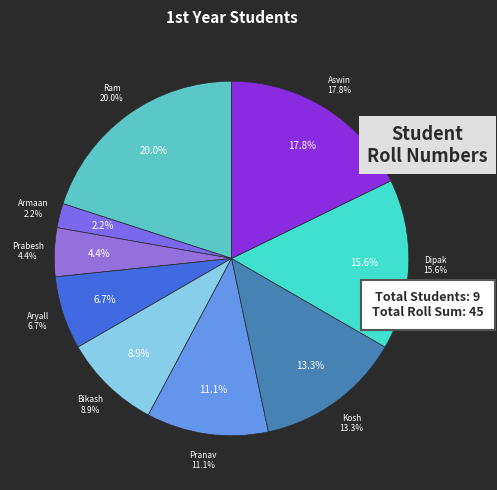

What is the total percentage of Kosh and Bikash?

22.2%